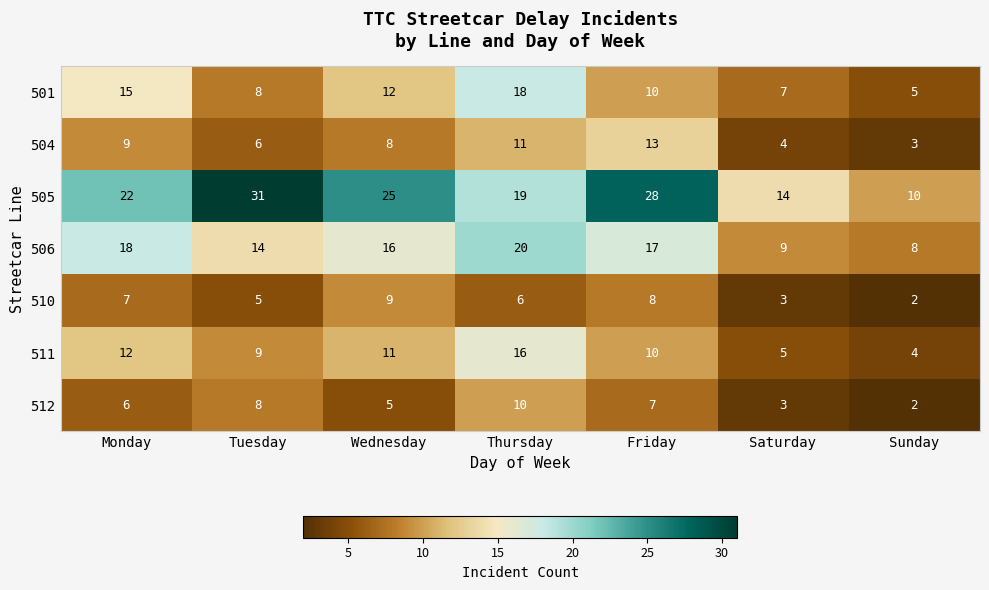

What is the difference between the second highest and minimum values in the 501 series?

10